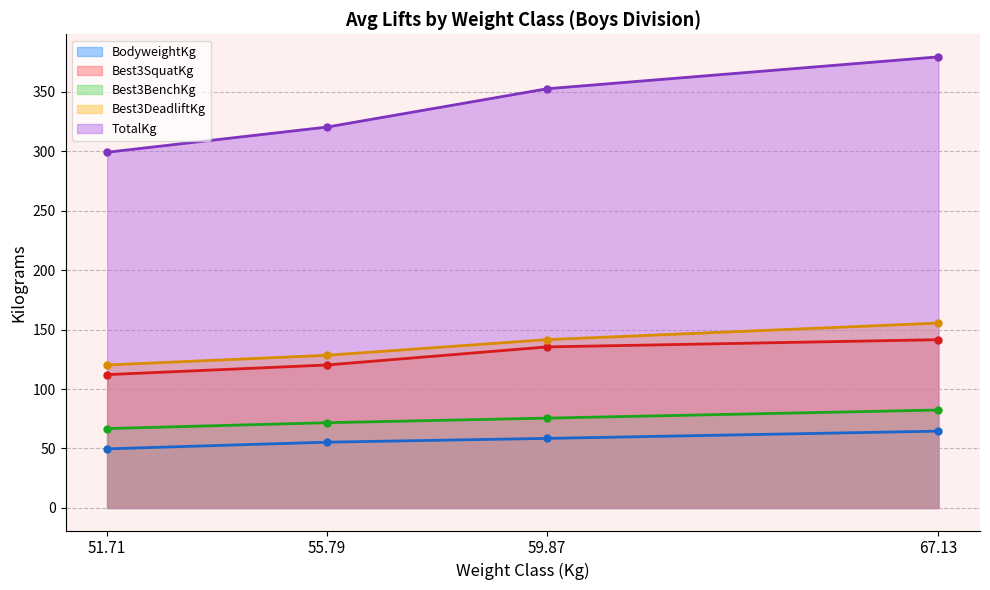

True or false: Best3SquatKg has more than 1 interior local peaks.

False